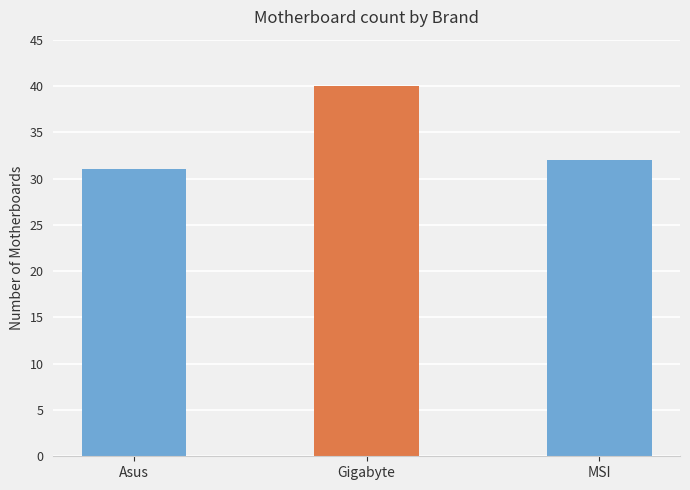

List the labels in order of value, largest first.

Gigabyte, MSI, Asus